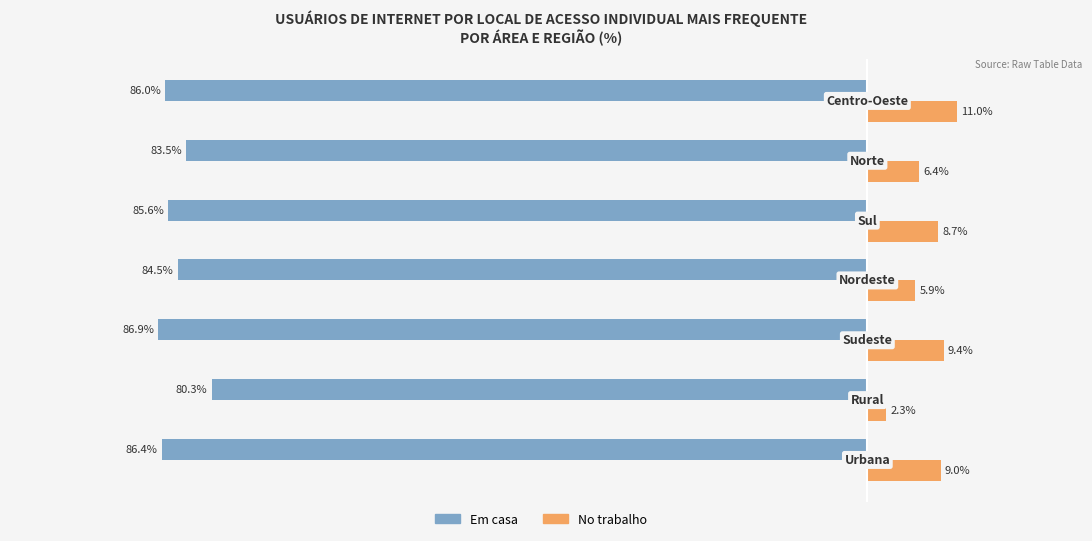

Which series has the largest total across all categories?

No trabalho